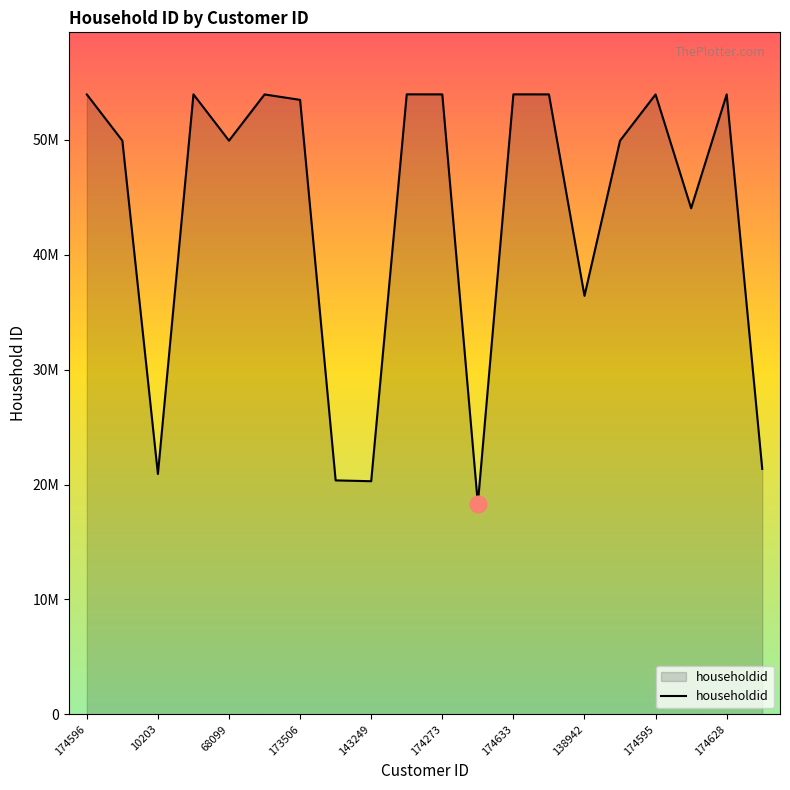

What is the label of the 2nd point from the left?

68239